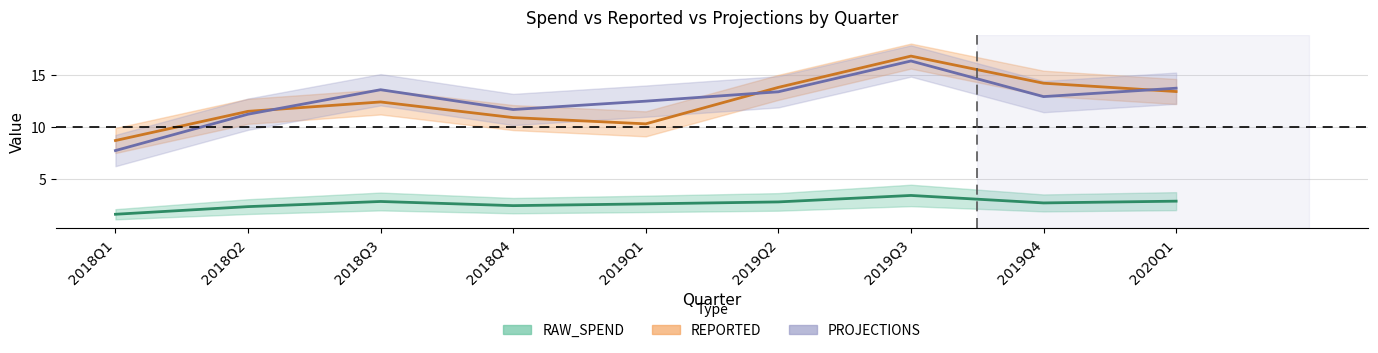

How many times do PROJECTIONS and REPORTED cross each other?

3